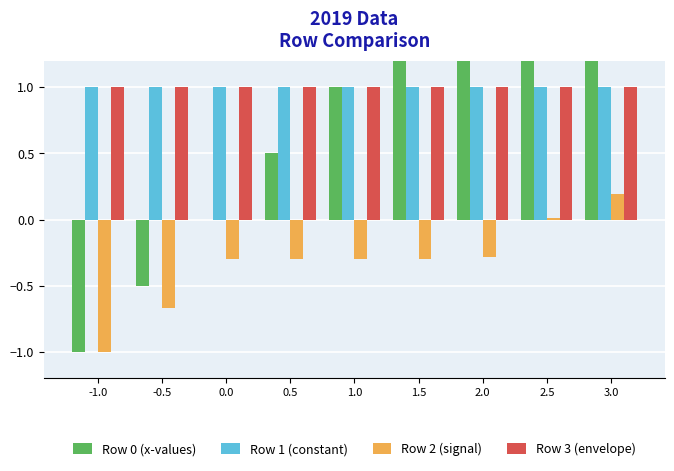

Read the Row 1 (constant) value at 1.5.

1.0